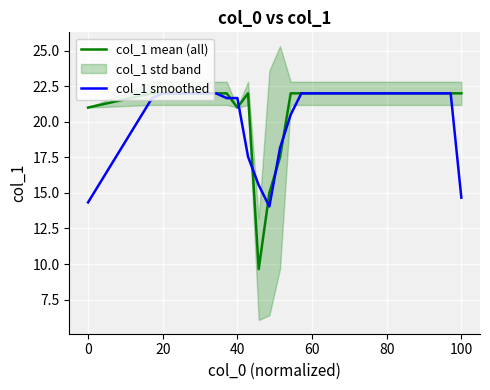

How many interior local valleys does the col_1 mean (all) series have?

2